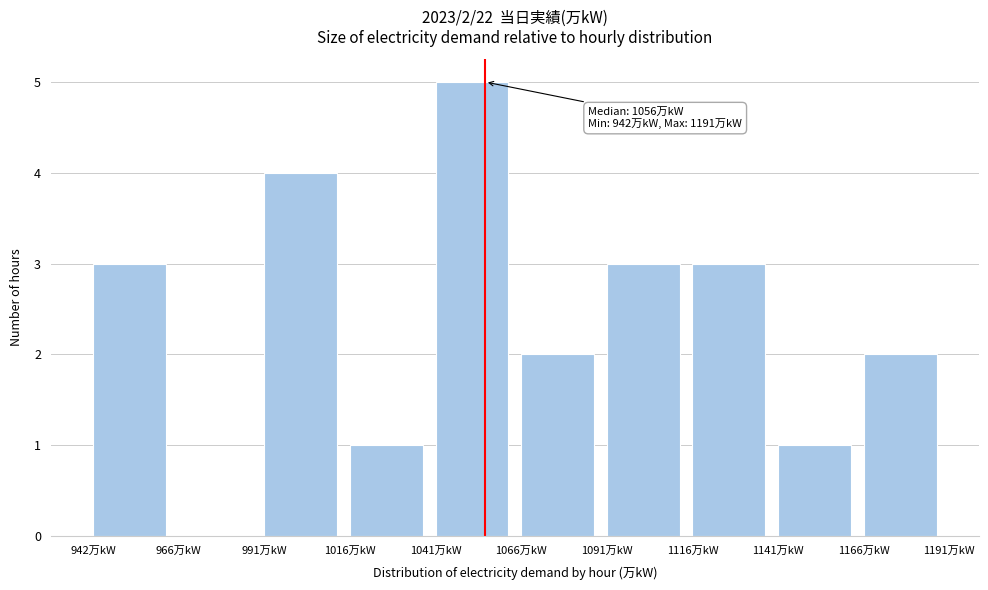

Over which range of the x-axis is the bar tallest?

1040 to 1065